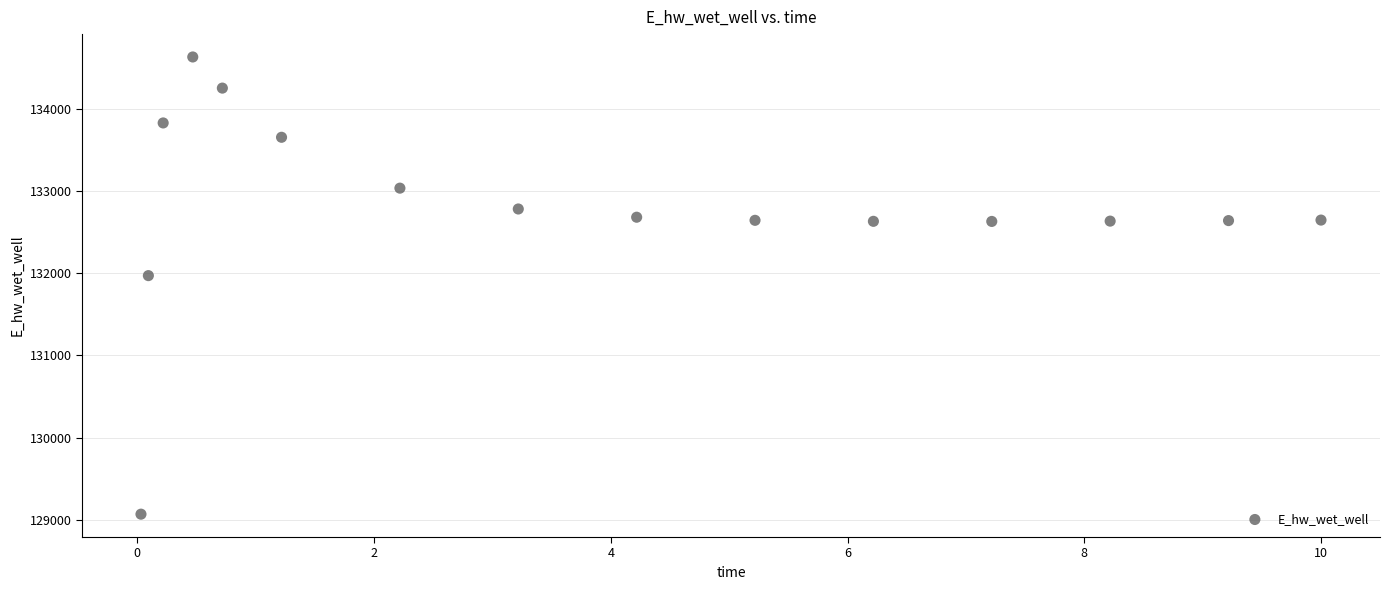

What is the range of X values (max minus min)?

10.0